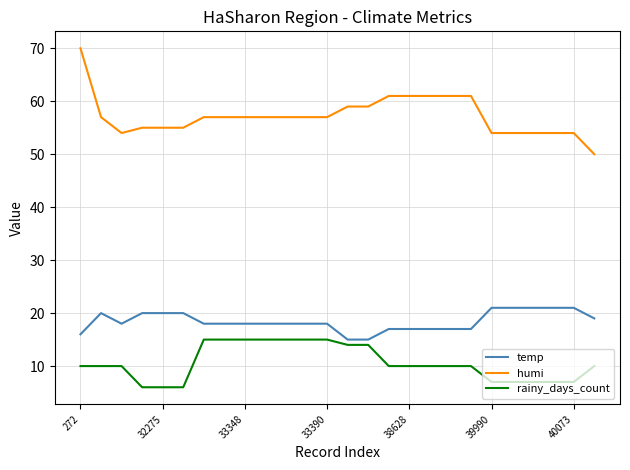

Count the number of categories in the chart.

26